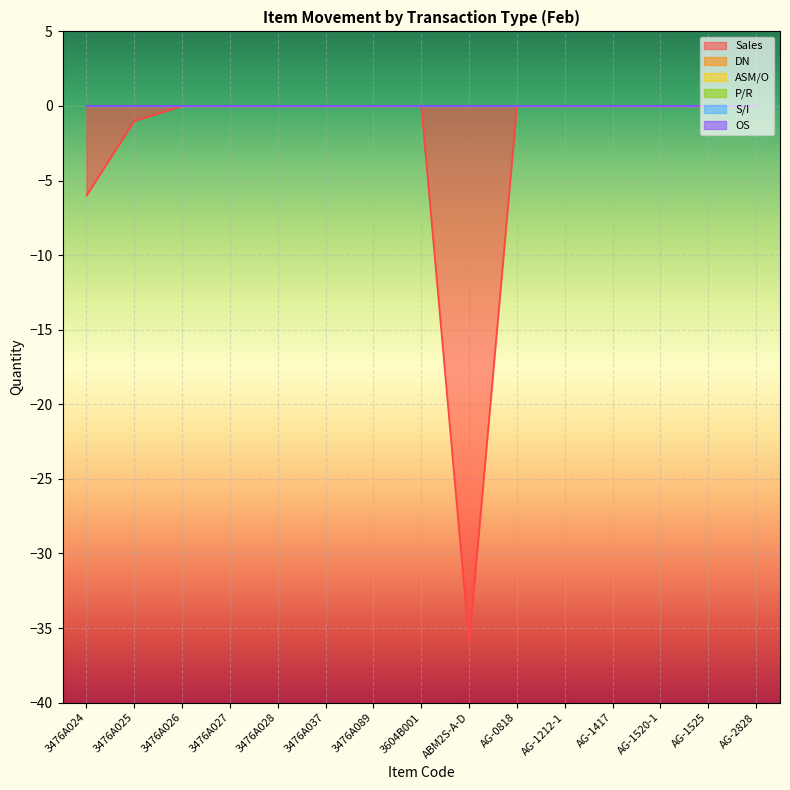

True or false: OS and S/I cross at least once.

False